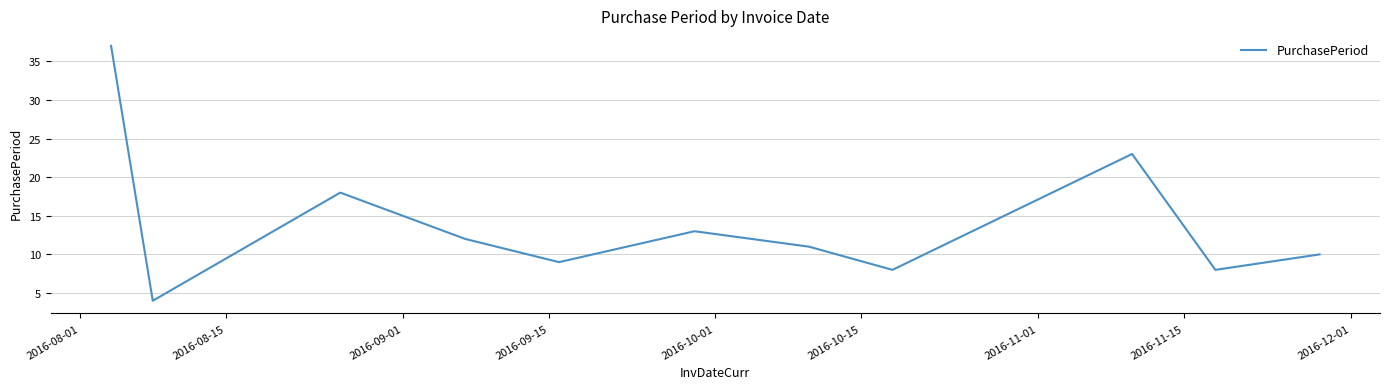

Reading right to left, extract all data points from this chart.

10	8	23	8	11	13	9	12	18	4	37